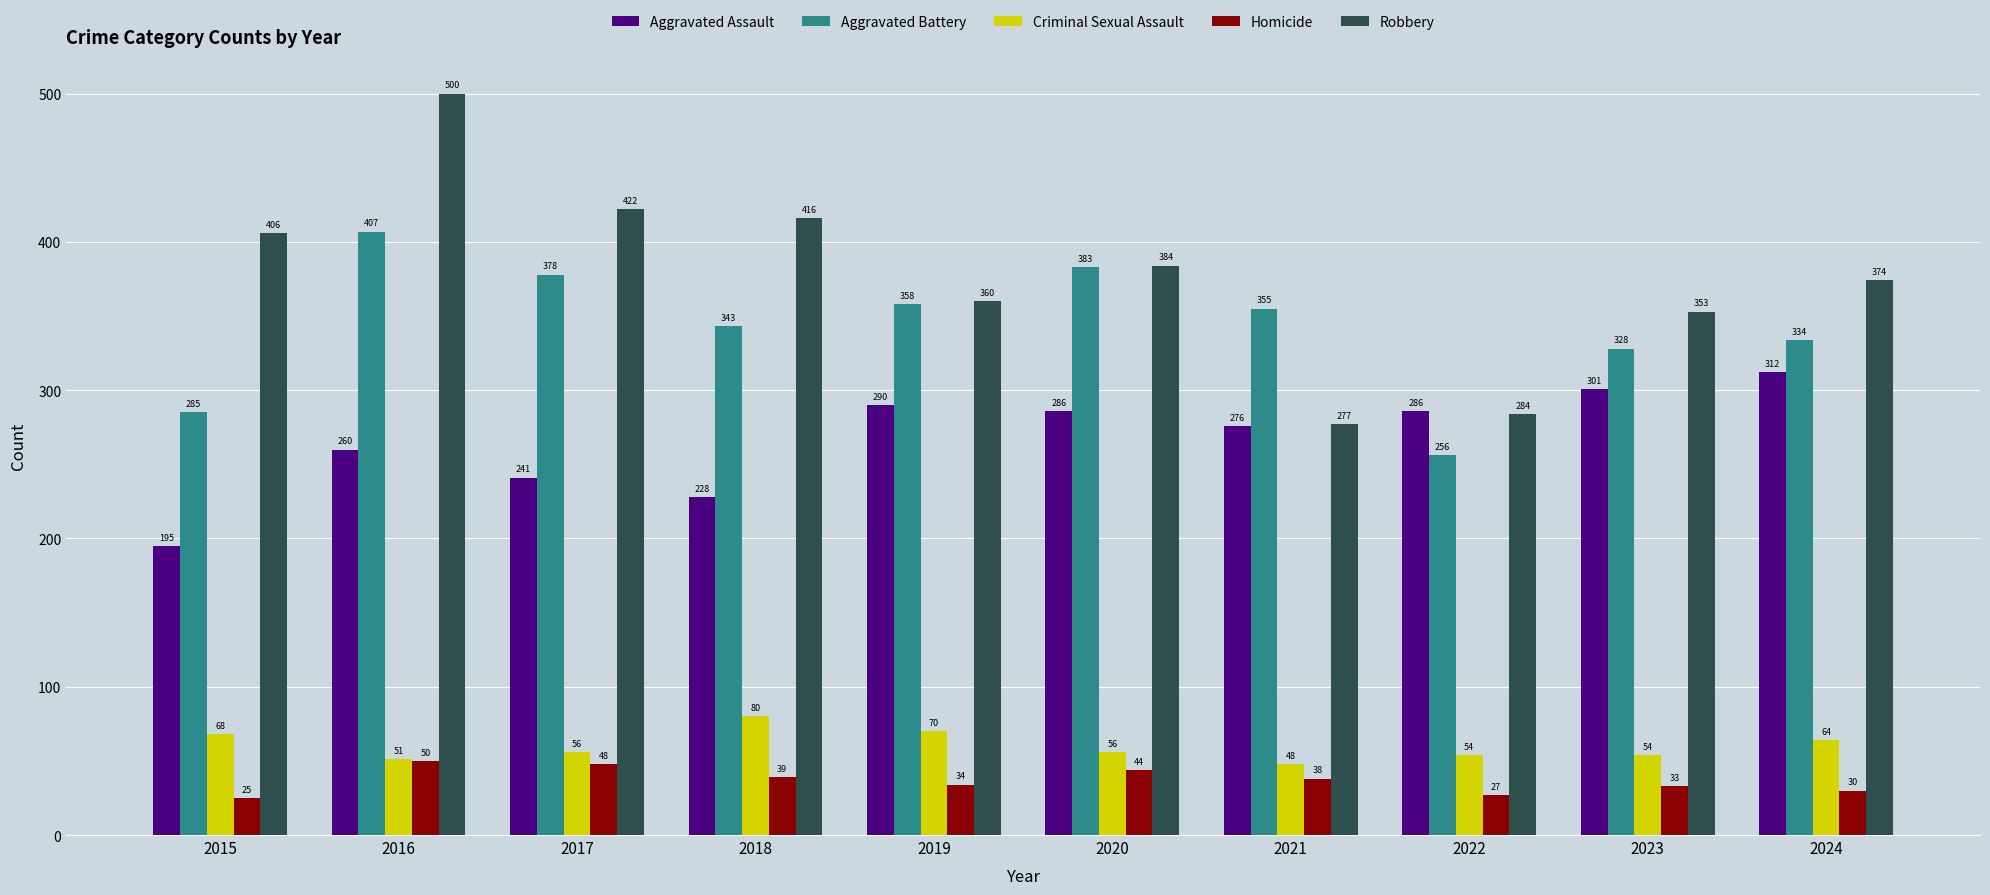

Which series changed the most between 2021 and 2022?

Aggravated Battery